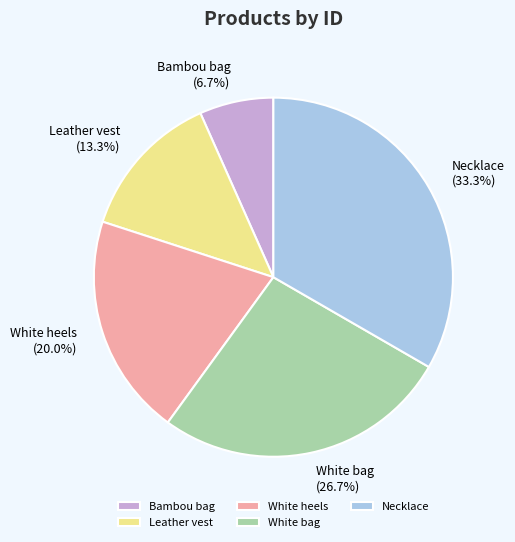

To the nearest percent, what is the average slice percentage?

20%